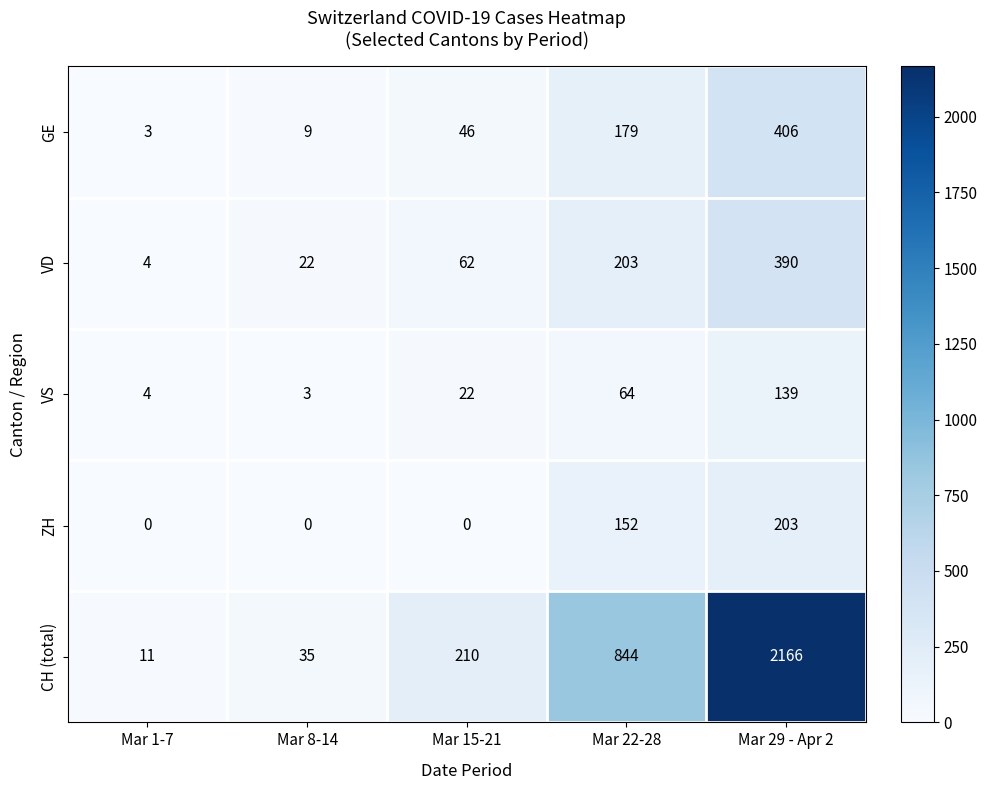

At which label is GE closest to 204?

Mar 22-28